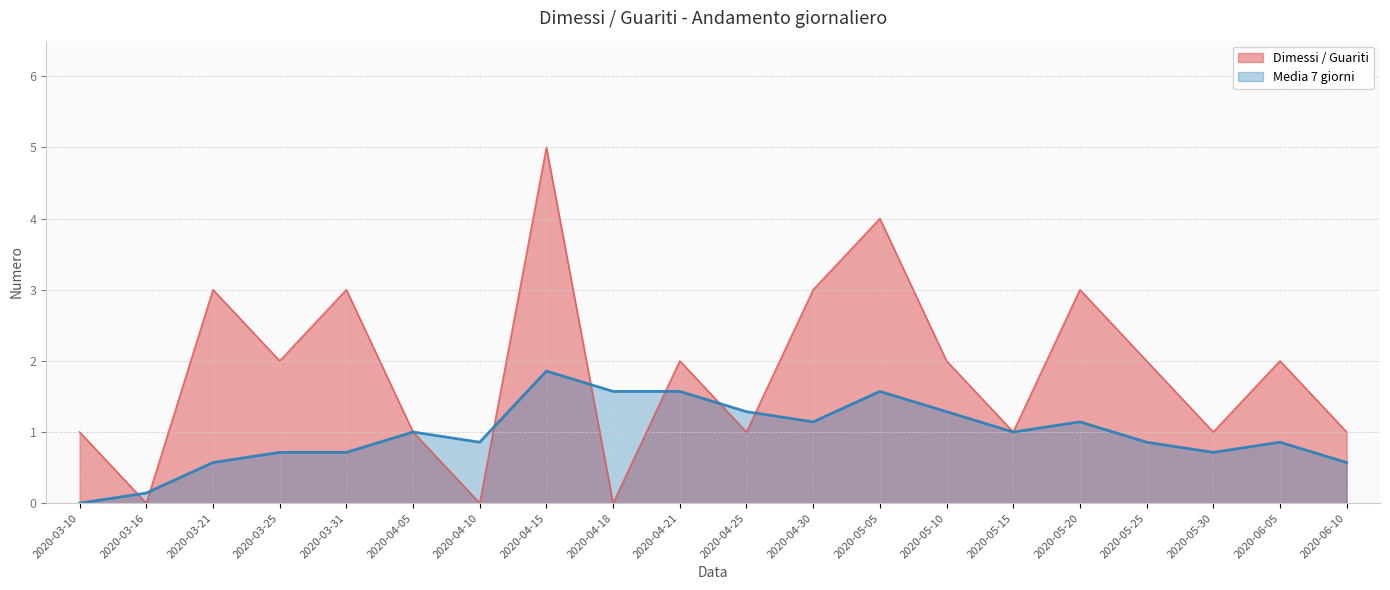

How many values in the Media 7 giorni series exceed 1?

8